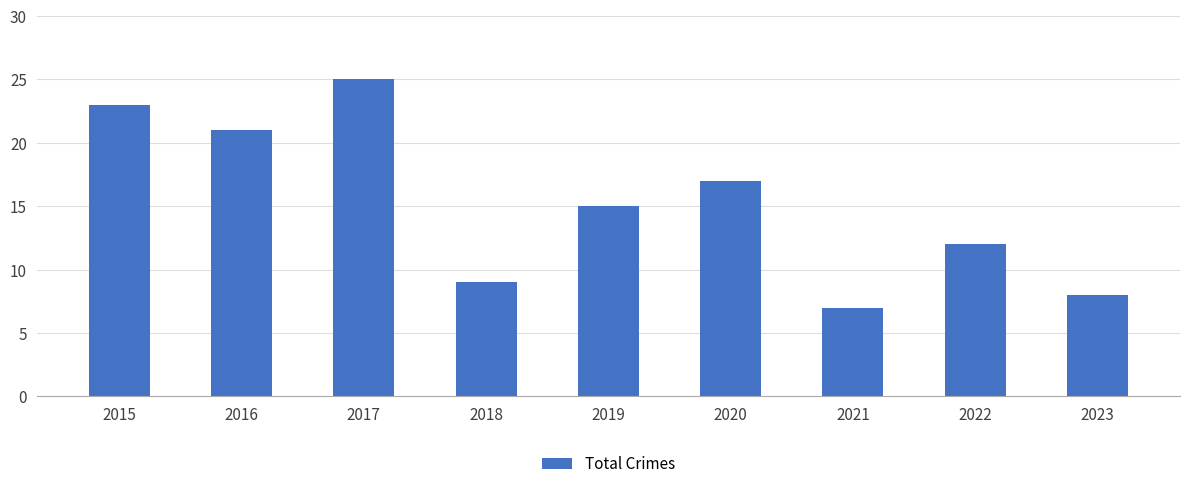

Read the value at 2019.

15